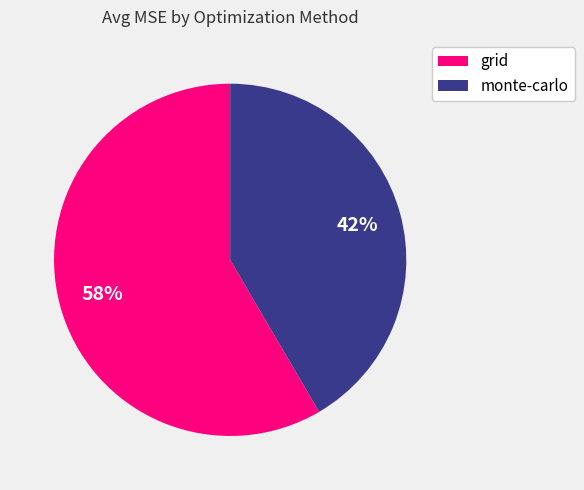

Is there any slice that represents more than half of the pie?

Yes